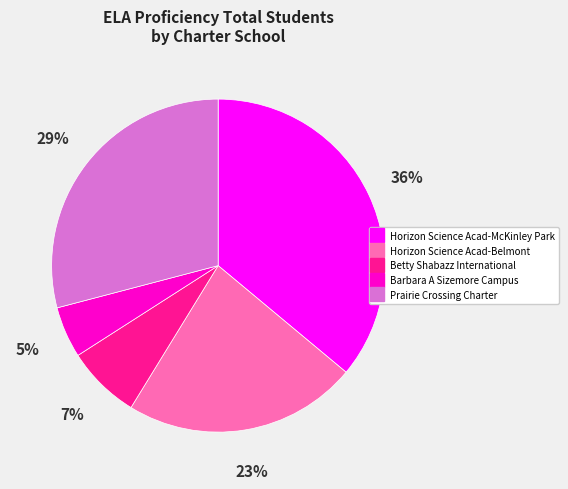

To the nearest percent, what portion does Horizon Science Acad-McKinley Park represent?

36%